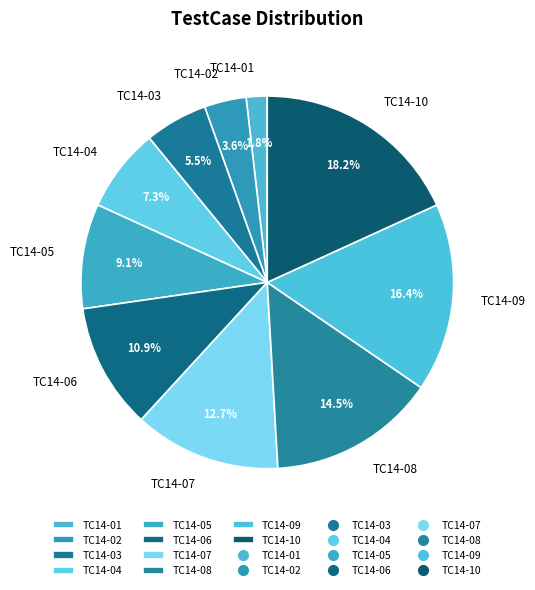

Count the number of slices in the pie.

10